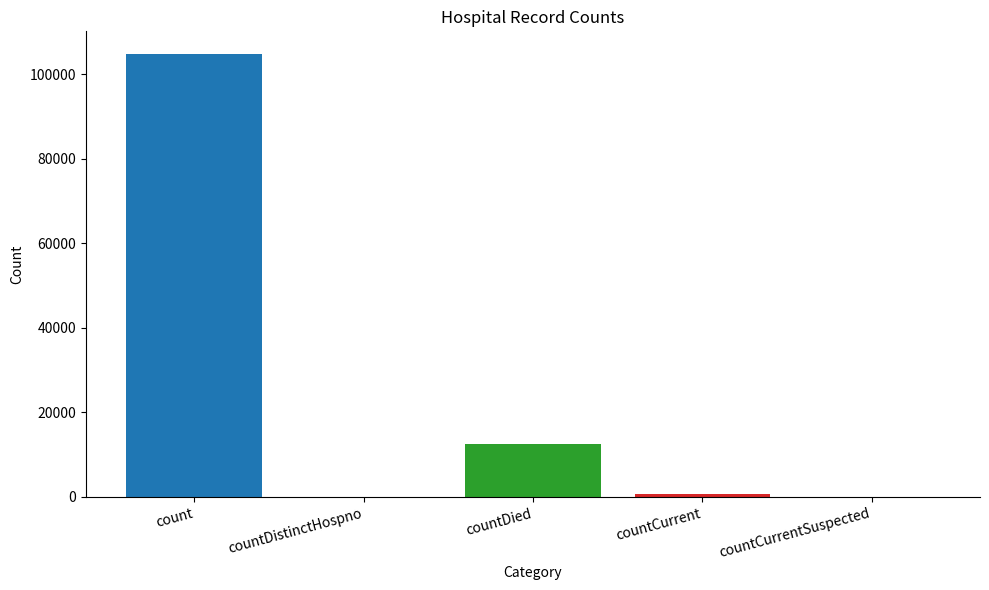

What position from the left is count?

1